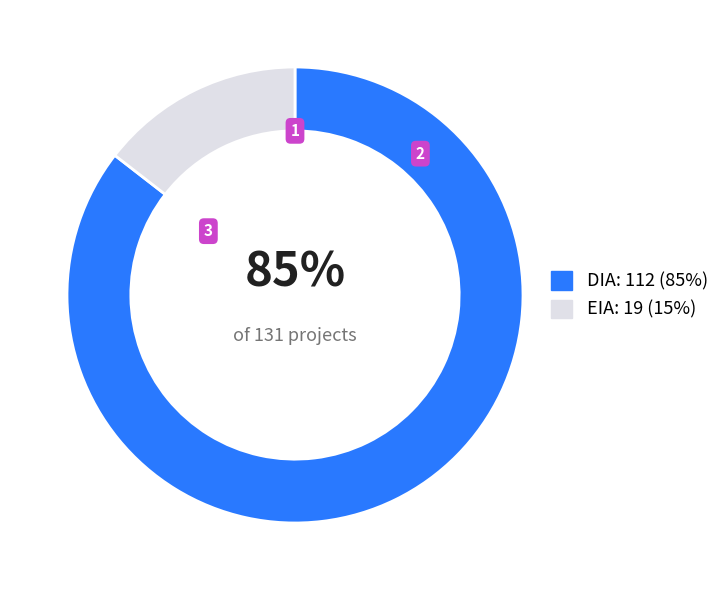

Rank the categories by value from lowest to highest.

EIA, DIA